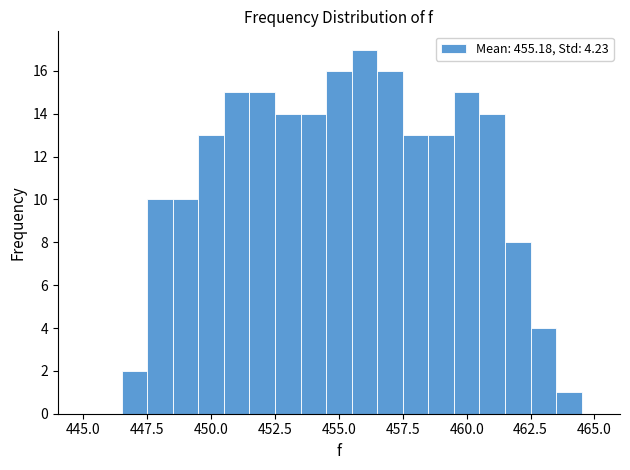

Read against the x-axis, roughly where is the centre of the tallest bar?

456.0